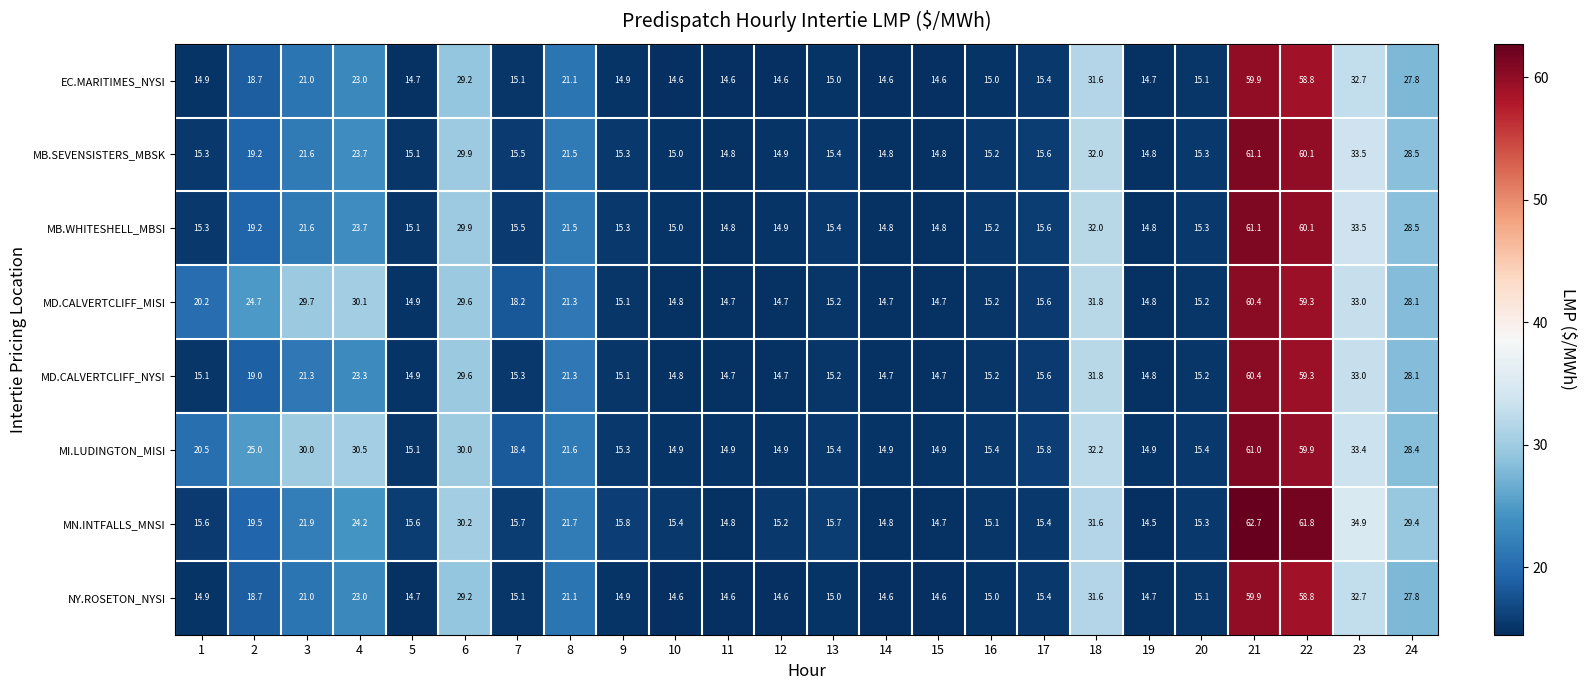

What is the total value across all series at 11?

117.9